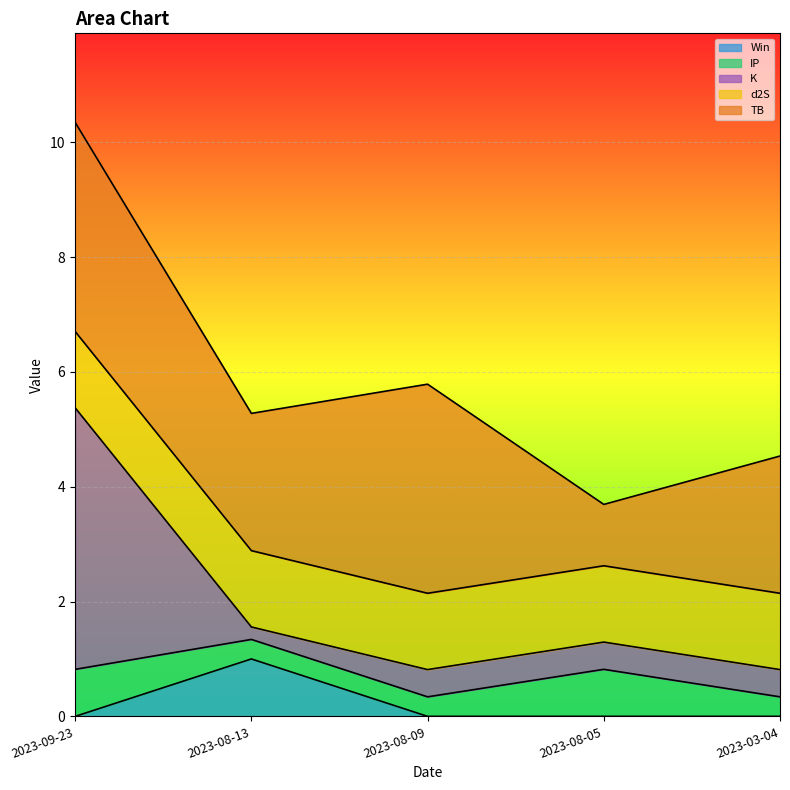

True or false: TB and Win cross at least once.

False